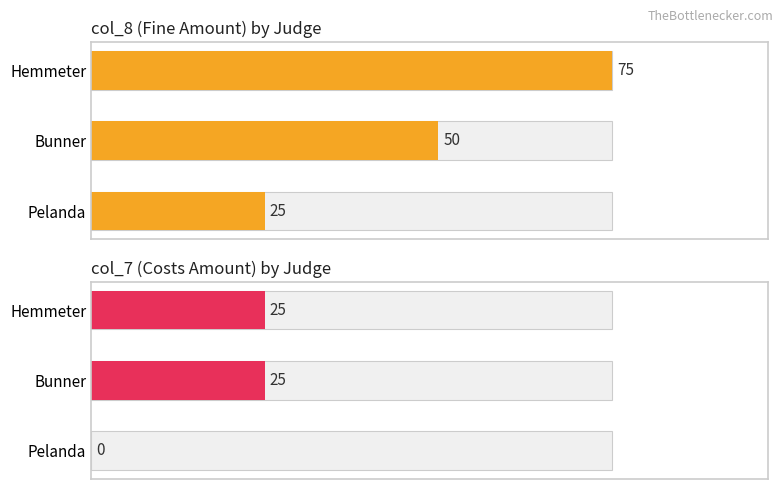

Count the number of categories in the chart.

3